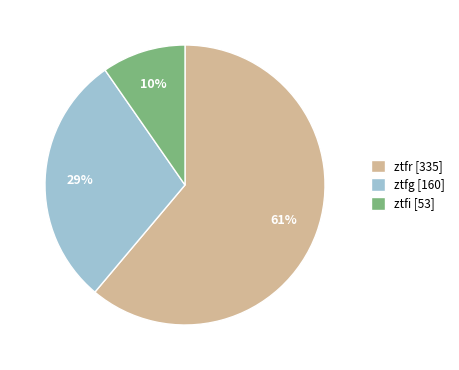

To the nearest percent, what is the difference between the largest and smallest slice percentages?

51%